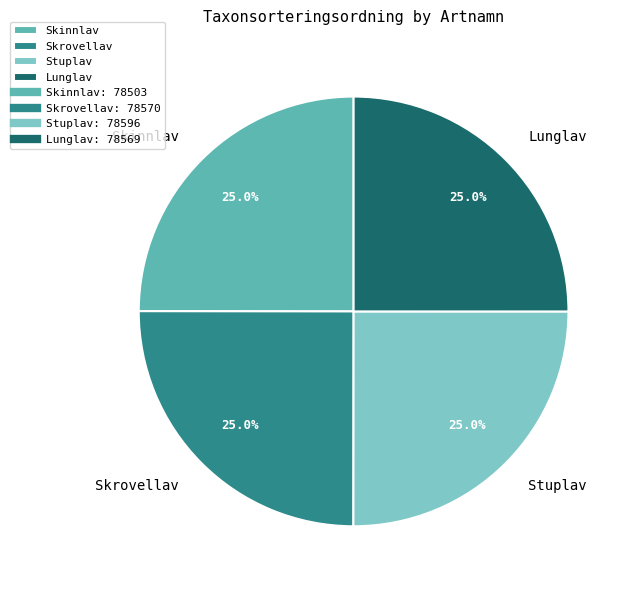

Is it true that Skrovellav is 25% of the pie?

True